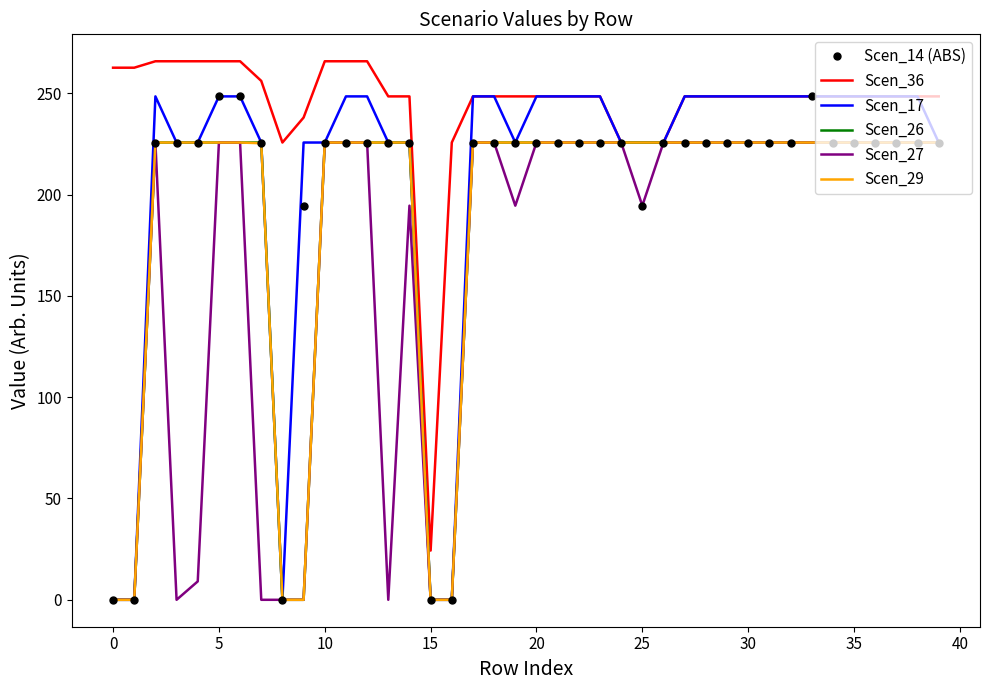

What is the maximum value shown in the chart?

265.8